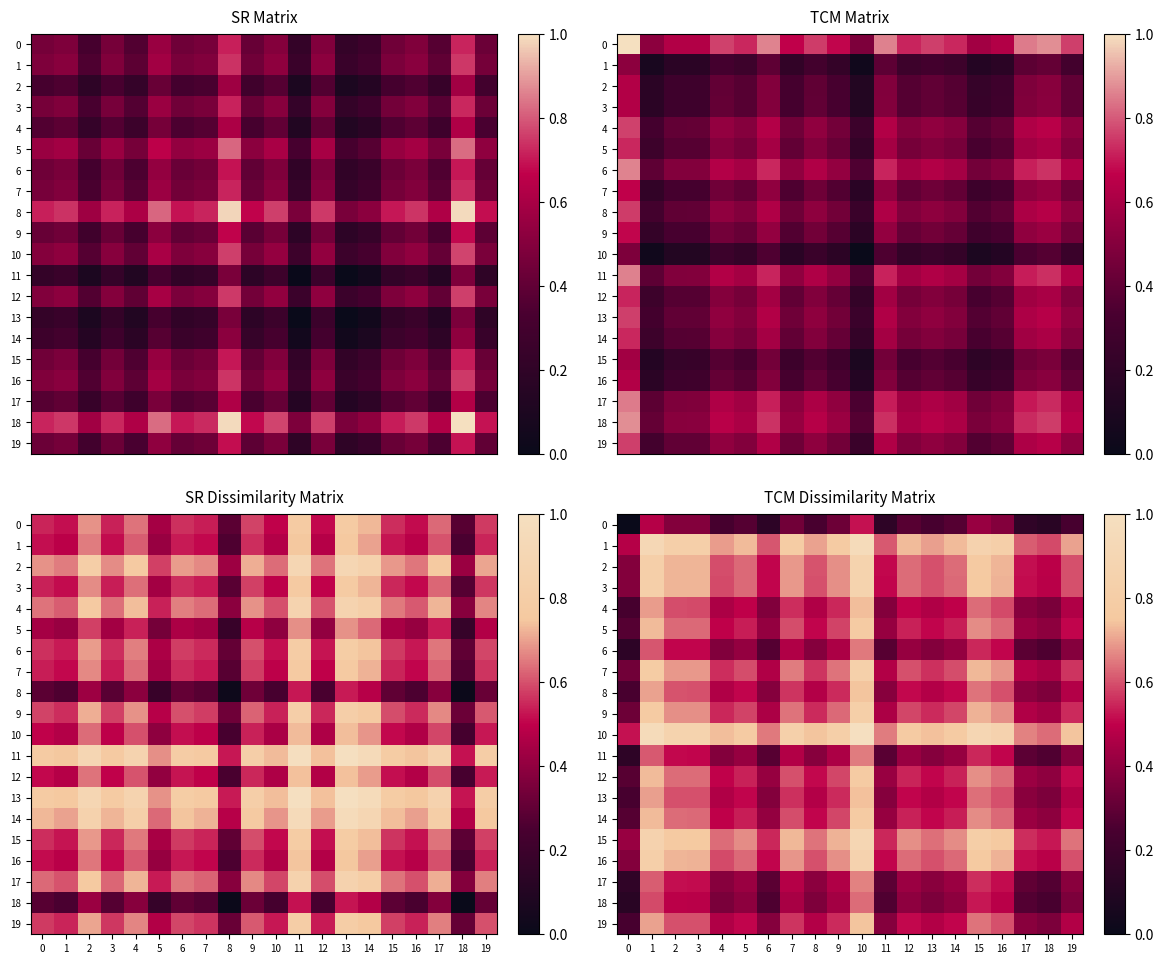

What is the difference between the maximum and second lowest values in the 2 series?

0.4